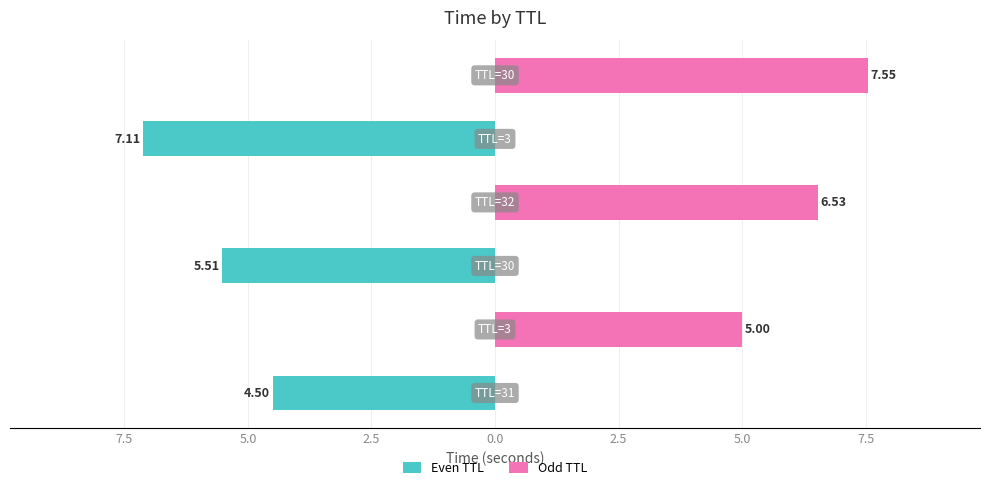

Is the value of Odd TTL at 5.0 greater than the value of Even TTL at 5.0?

Yes